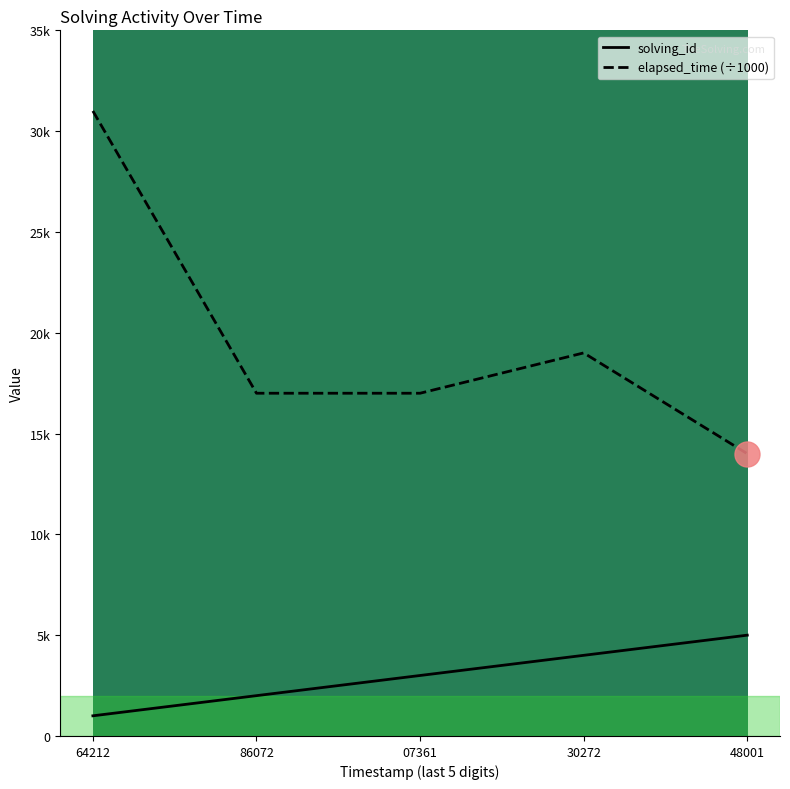

What is the difference between the second highest and minimum values in the solving_id series?

3